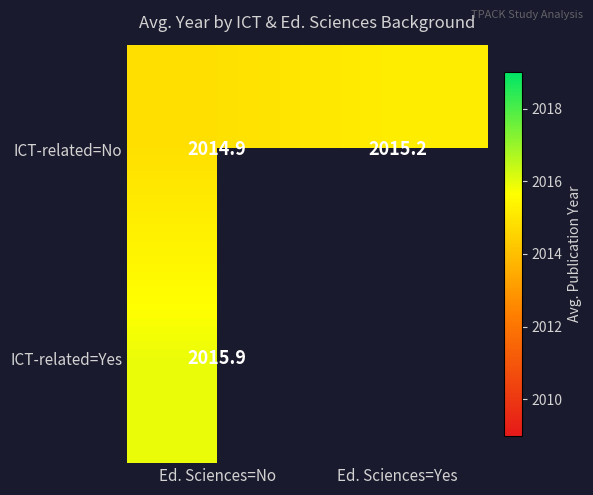

Where does the ICT-related=No series first go above 2015?

Ed. Sciences=Yes